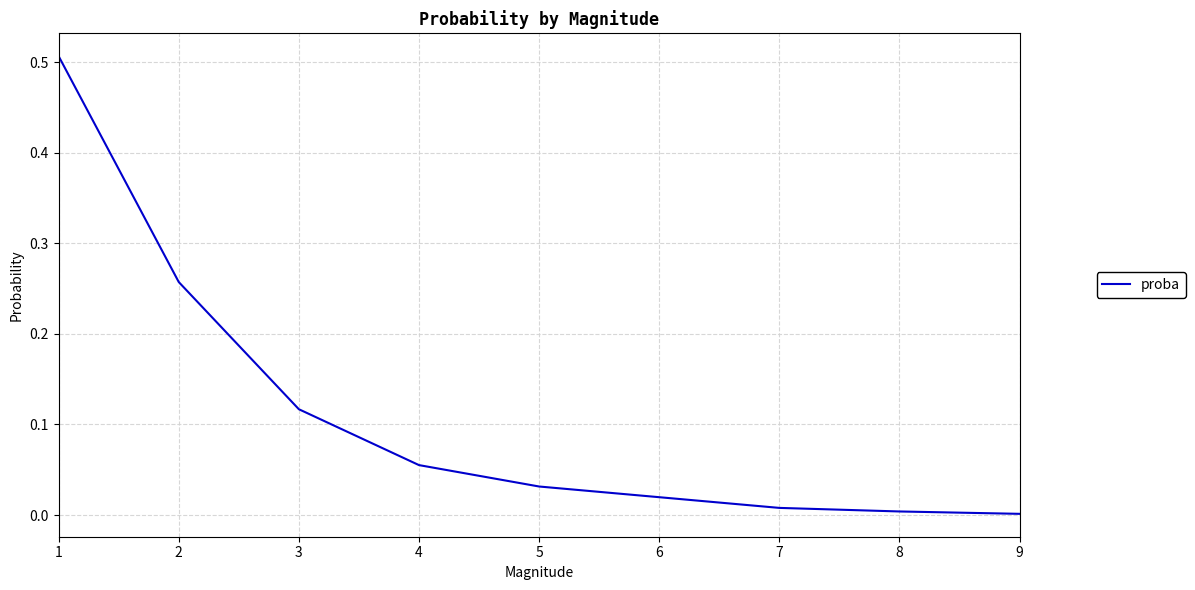

Between 6 and 4, which is larger?

4